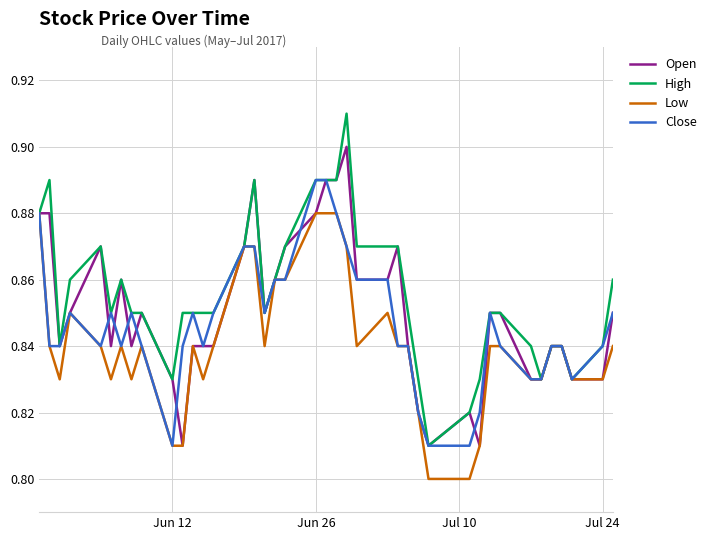

Does the chart display data point markers on the line(s)?

No